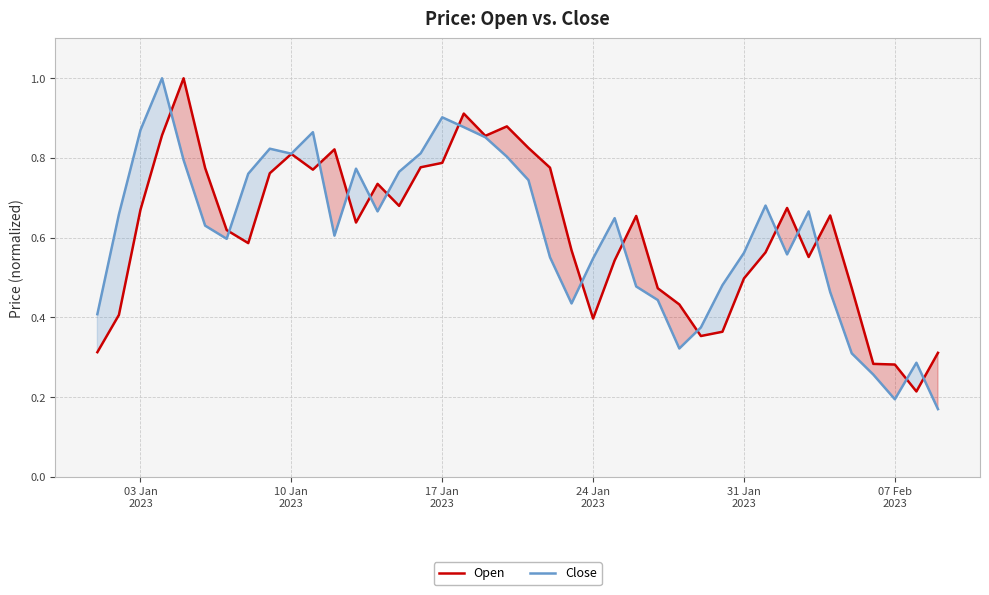

What is the greatest value displayed?

1.0